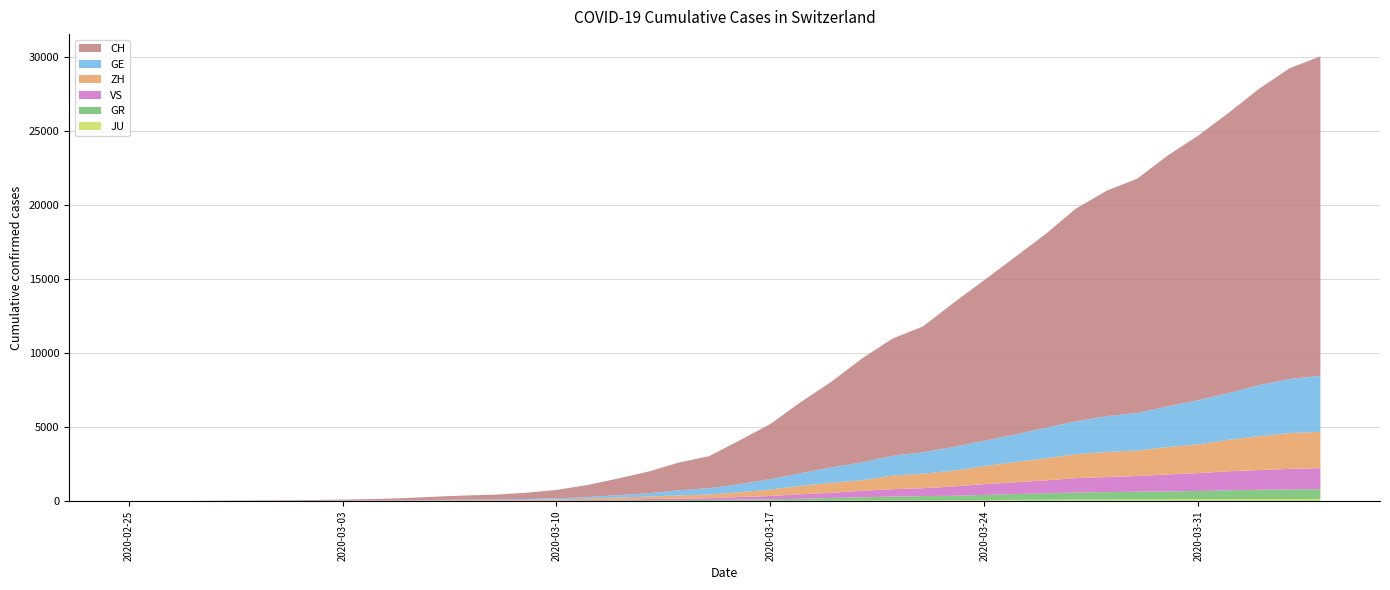

Reading left to right, list all the values displayed in this chart.

GE: 0	1	1	5	9	10	11	14	16	20	30	43	45	60	79	113	154	225	347	430	551	705	857	1035	1204	1342	1445	1600	1717	1856	2057	2215	2419	2530	2743	2984	3160	3445	3650	3788
ZH: 0	0	2	2	6	7	10	13	15	23	29	34	40	49	62	101	140	163	218	250	326	429	568	679	711	919	978	1067	1213	1357	1489	1616	1690	1722	1848	1936	2125	2289	2417	2450
GR: 0	2	2	6	6	6	9	9	12	14	16	17	18	18	22	31	43	53	56	71	84	101	128	182	226	258	284	300	343	393	433	474	495	519	535	547	592	622	649	657
VS: 0	0	0	1	1	2	3	3	4	5	6	7	12	17	22	30	53	76	98	115	172	225	312	349	436	498	535	628	728	793	874	968	1017	1055	1144	1211	1282	1334	1385	1418
JU: 0	0	1	1	1	1	1	2	2	4	4	5	5	7	7	7	12	17	18	19	25	29	32	36	44	54	61	69	82	92	100	114	119	127	128	140	145	149	149	154
CH: 0	4	8	20	30	36	50	69	97	142	219	280	327	419	569	806	1124	1461	1866	2160	2954	3722	4801	5788	7014	7904	8498	9735	10838	11975	13064	14367	15207	15809	16928	17852	18915	20005	20978	21554